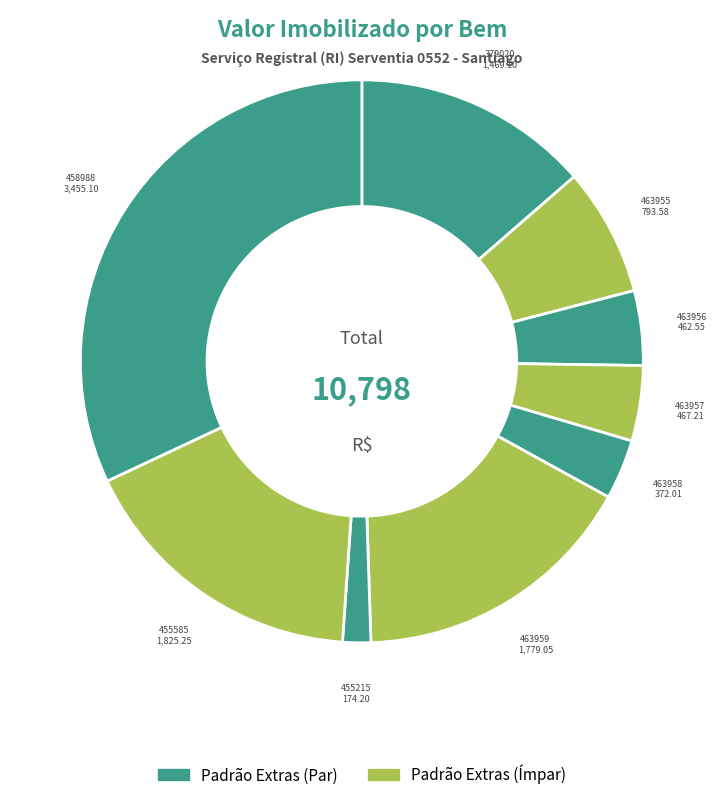

Count the number of slices in the pie.

9